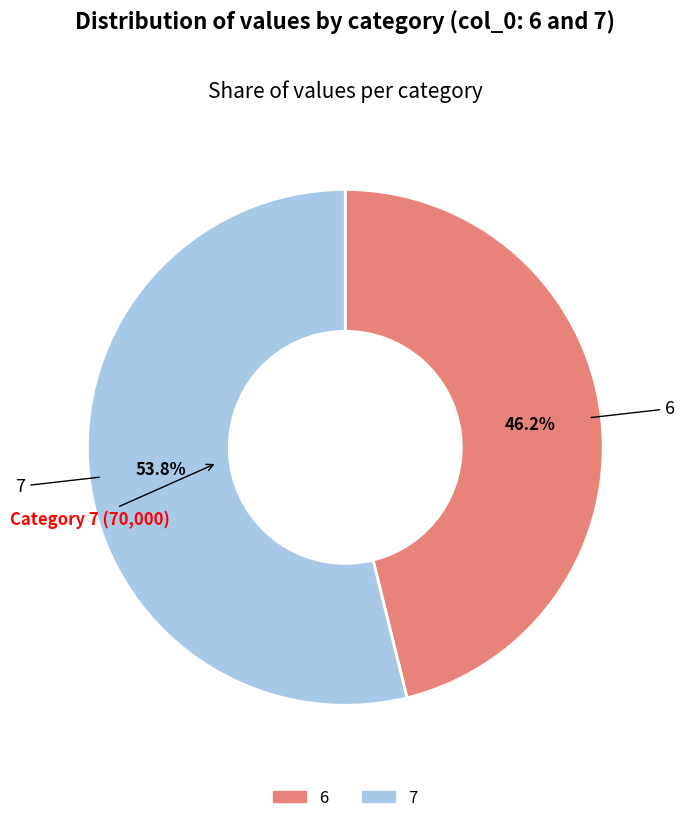

Count the number of slices in the pie.

2